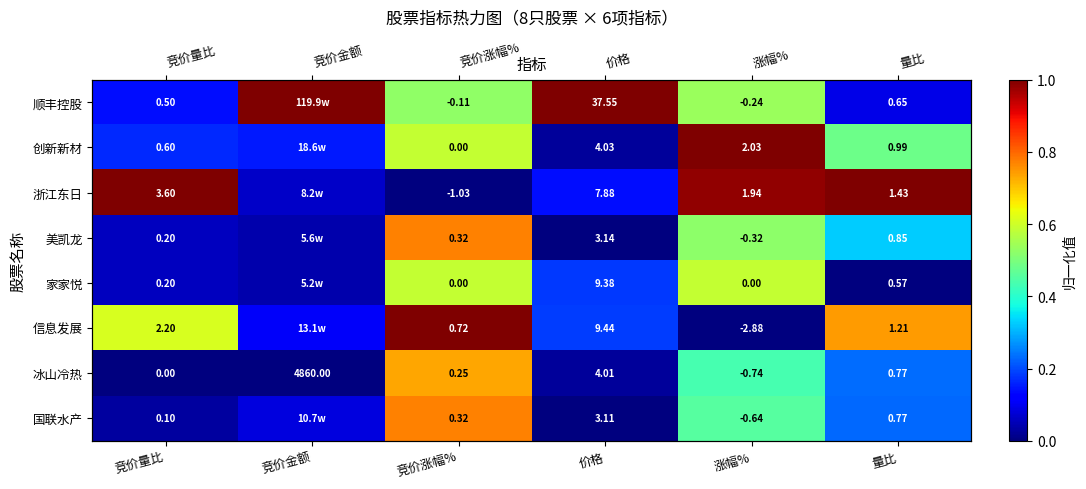

What is the maximum value for 浙江东日?

1.0